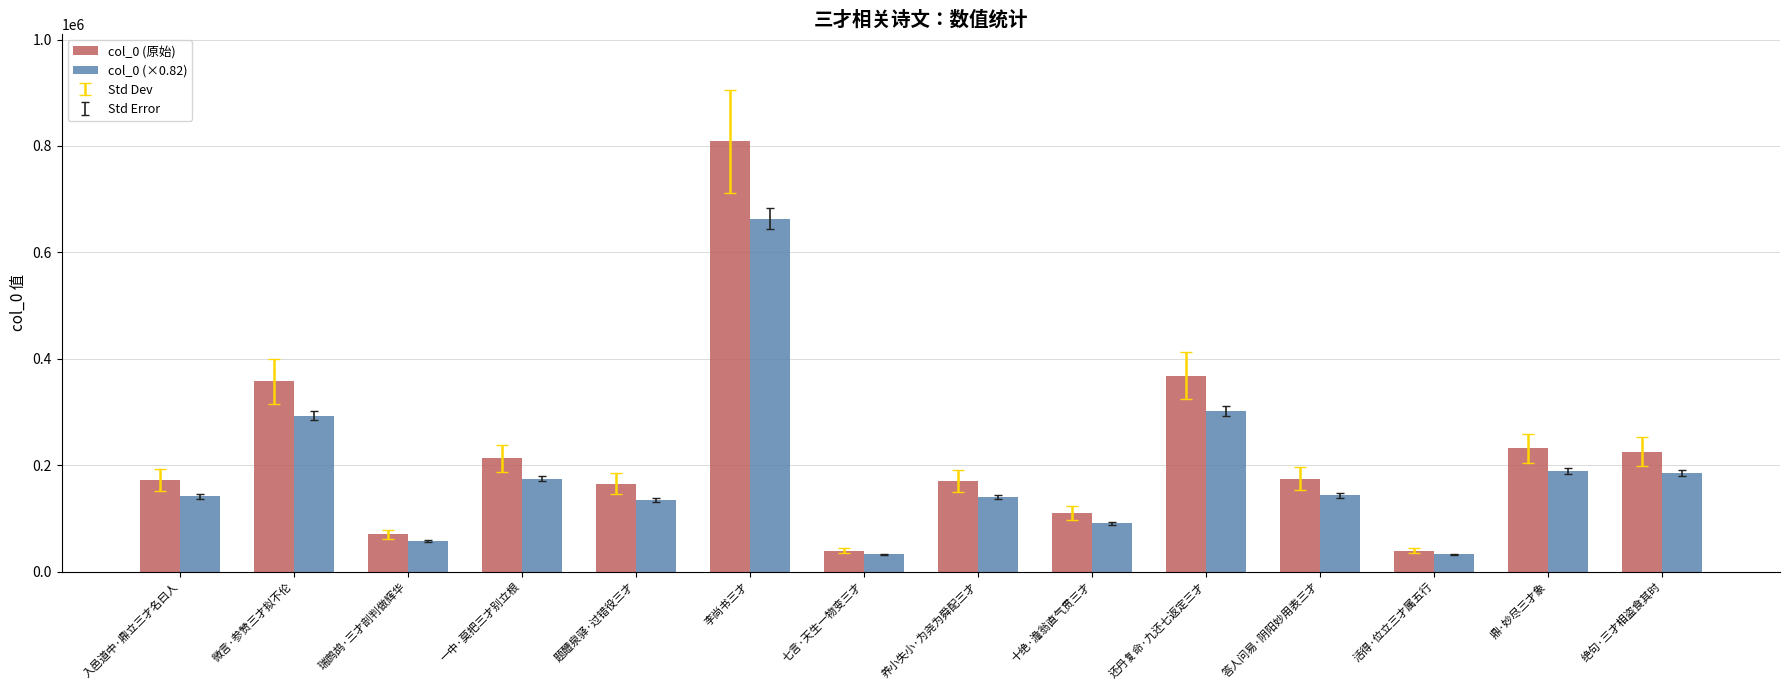

What is the difference between the col_0 (原始) values at 活得·位立三才属五行 and 入邑道中·鼎立三才名曰人?

132954.0